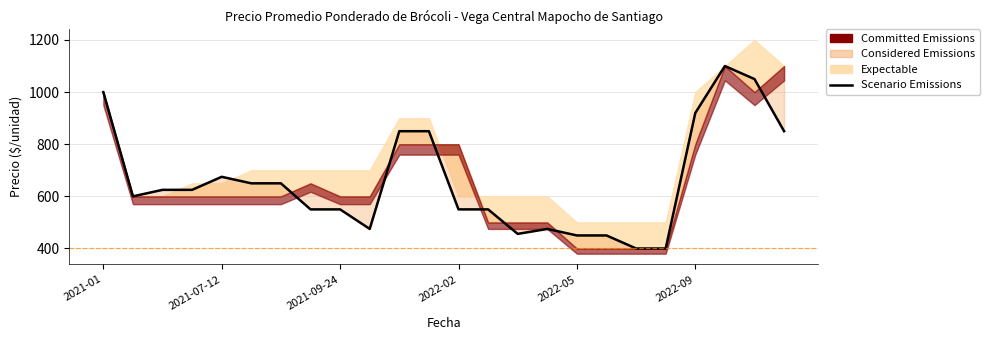

What is the difference between the maximum and second lowest values?

700